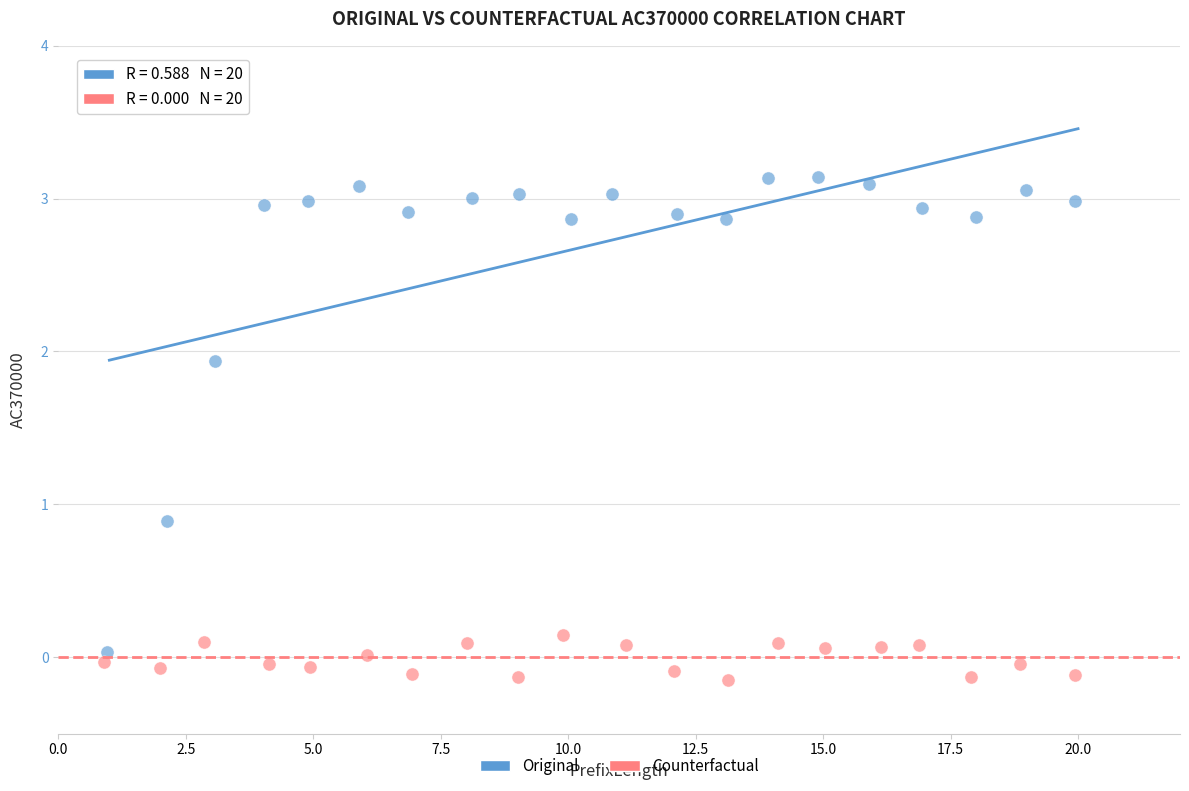

Which series contains the lowest Y value?

Counterfactual